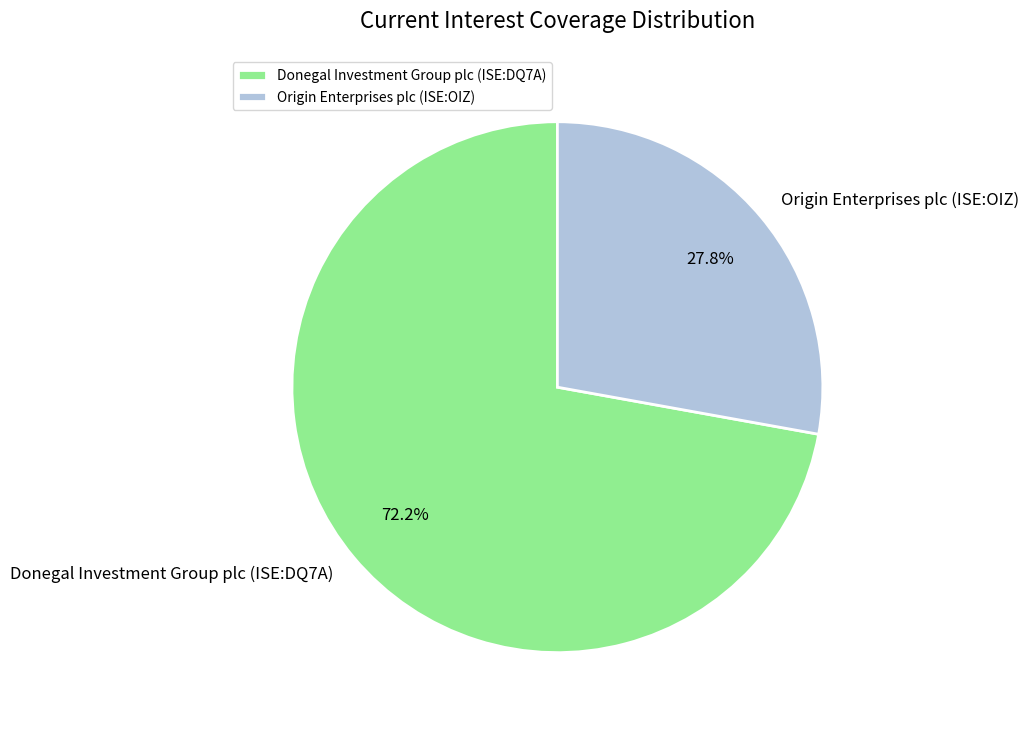

What percentage is the Origin Enterprises plc (ISE:OIZ) slice, to the nearest percent?

28%